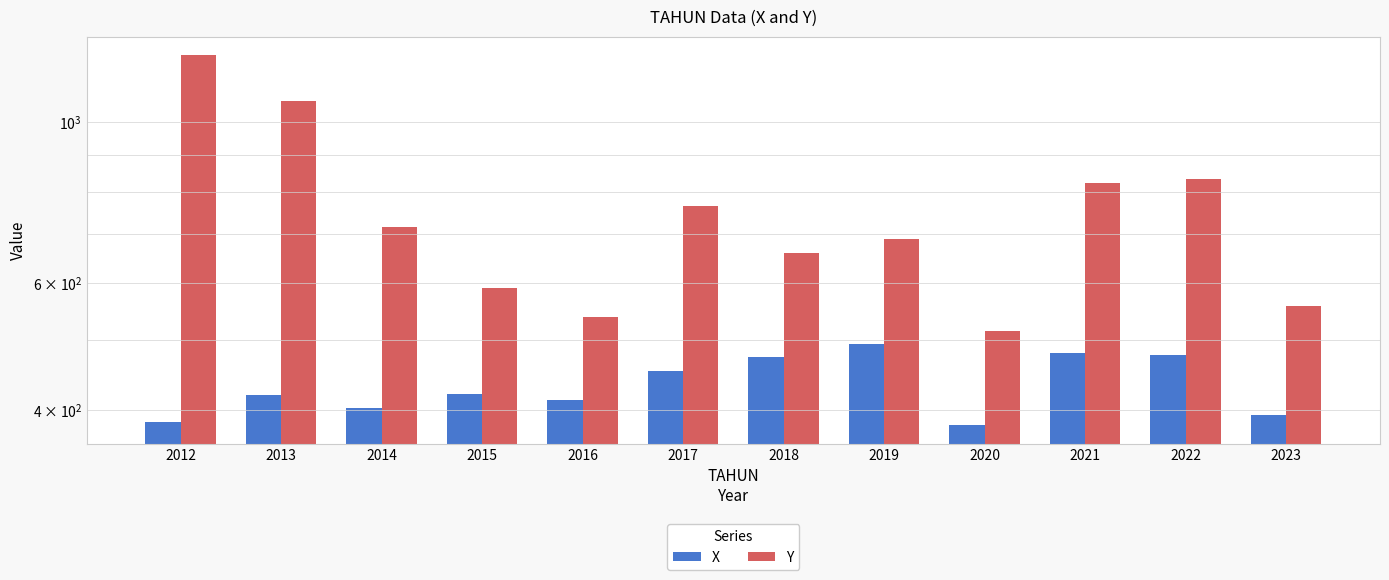

List the series in order of their overall mean, lowest first.

X, Y